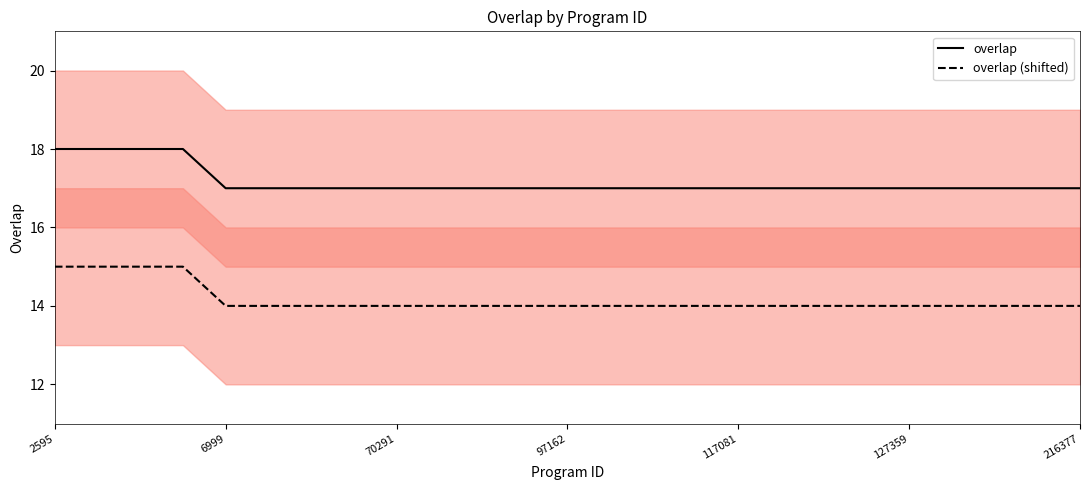

What is the minimum value shown in the chart?

14